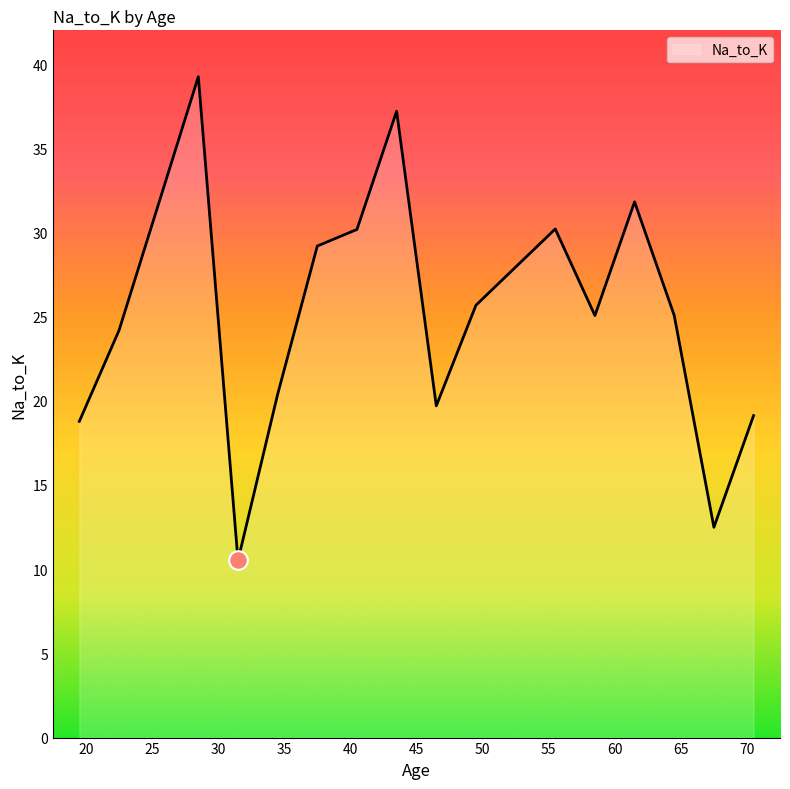

What is the maximum value shown in the chart?

39.2